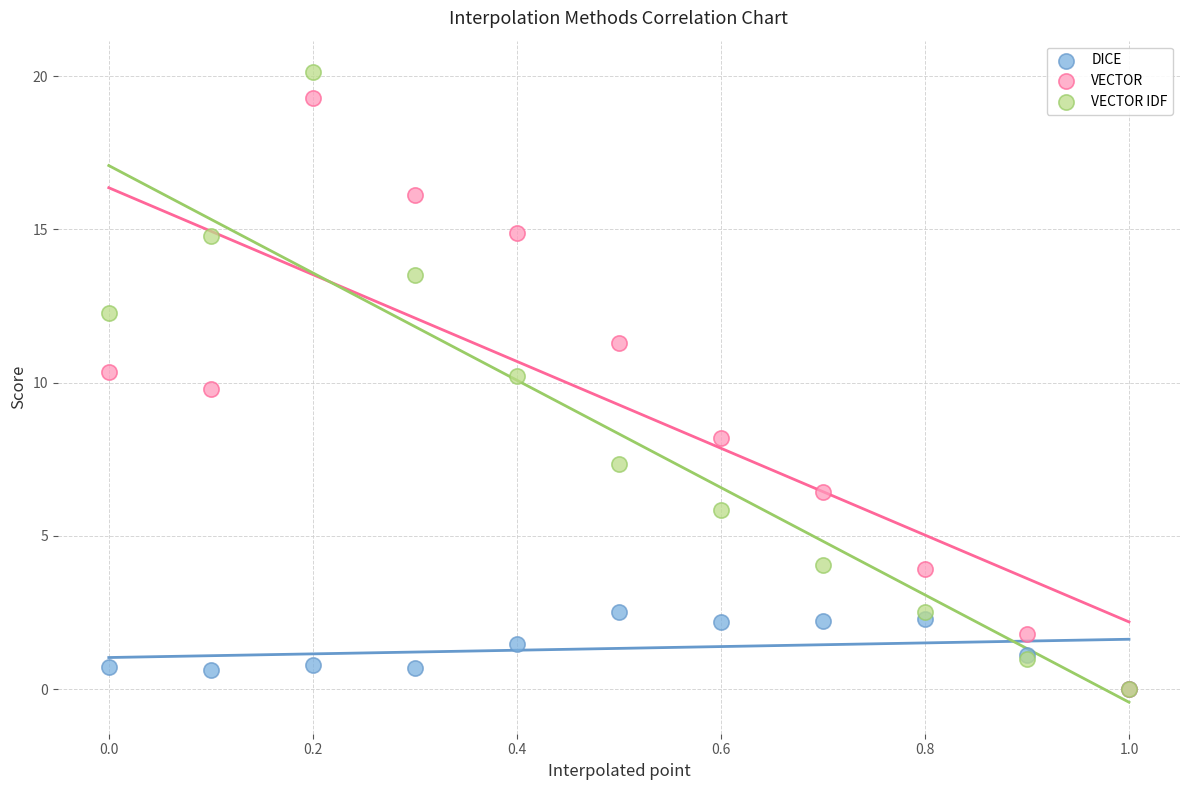

What are all the series names shown in the legend?

DICE, VECTOR, VECTOR IDF